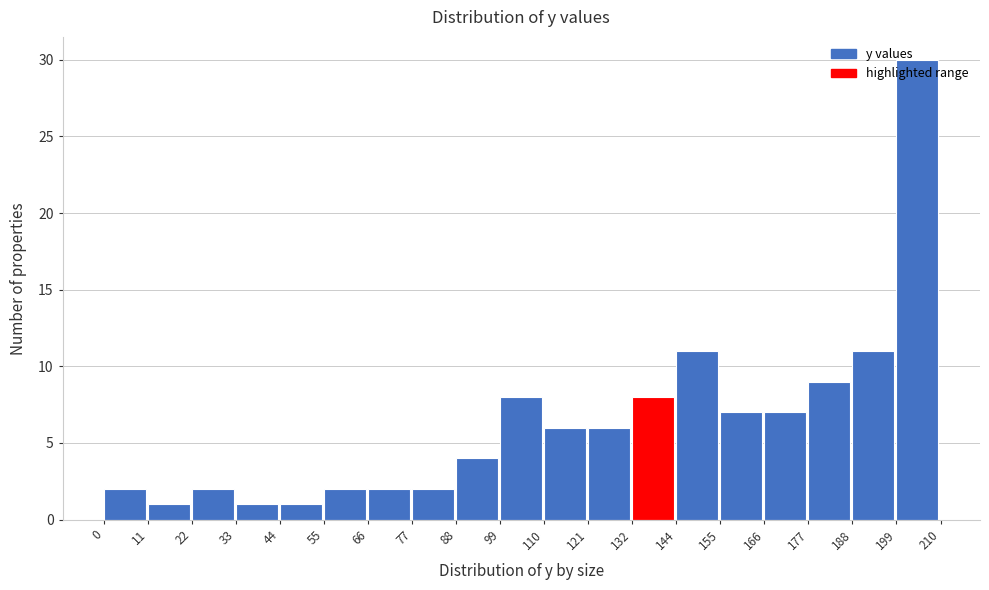

Reading left to right, list every bar in this chart as the range it spans on the x-axis followed by its height. The values are not printed on the chart, so give them approximately, as read against the axis.

0 to 11: 2
11 to 22: 1
22 to 33: 2
33 to 44: 1
44 to 55: 1
55 to 66: 2
66 to 77: 2
77 to 88: 2
88 to 99: 4
99 to 110: 8
110 to 121: 6
121 to 132: 6
132 to 144: 8
144 to 155: 11
155 to 166: 7
166 to 177: 7
177 to 188: 9
188 to 199: 11
199 to 210: 30